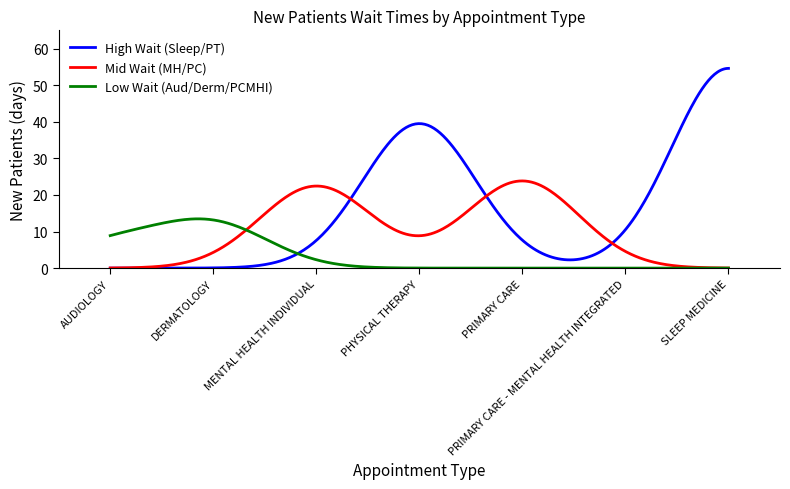

Which series has the largest range (max minus min)?

High Wait (Sleep/PT)